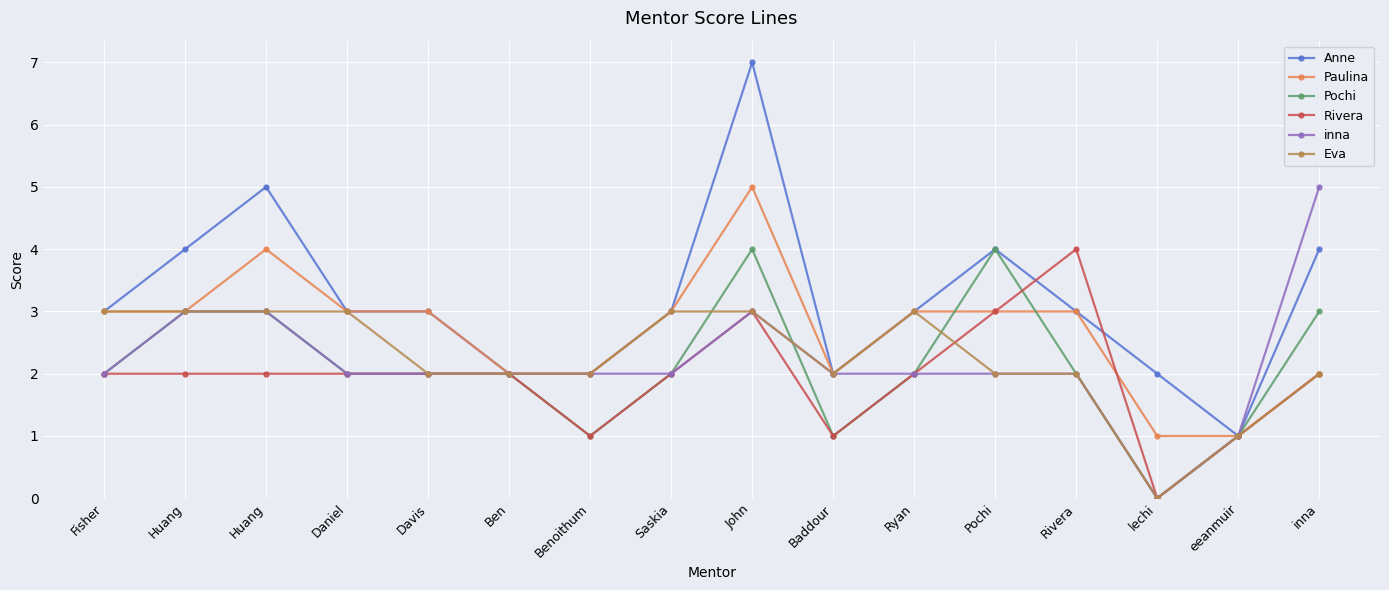

What are all the series names shown in the legend?

Anne, Paulina, Pochi, Rivera, inna, Eva